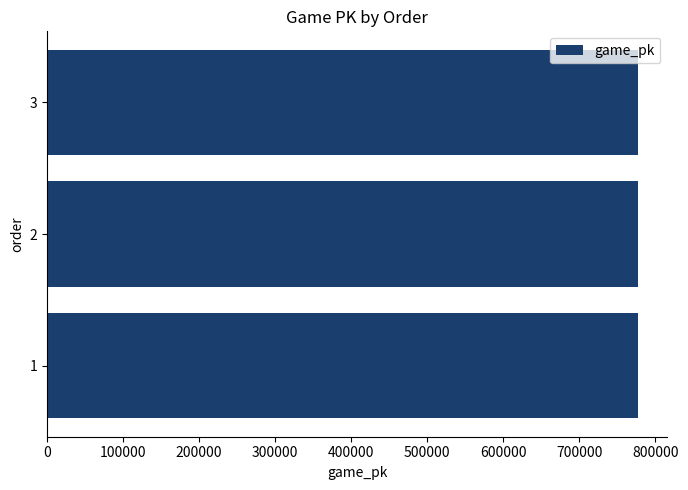

Approximately how many times larger is the value at 3 compared to 1?

1.0